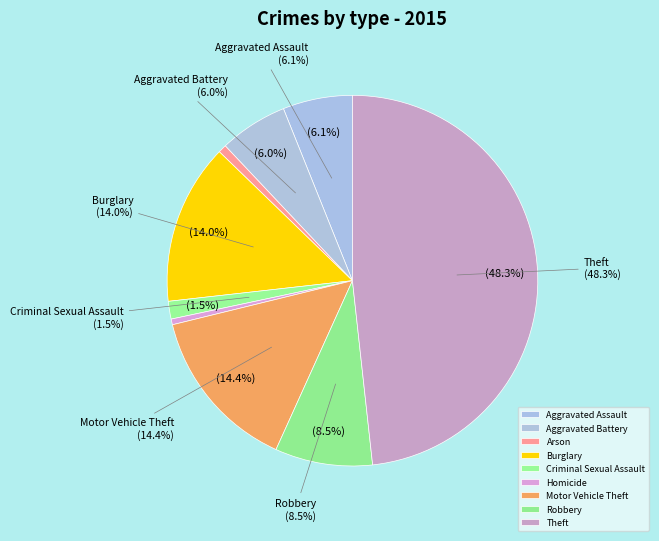

Is there any slice that represents more than half of the pie?

No